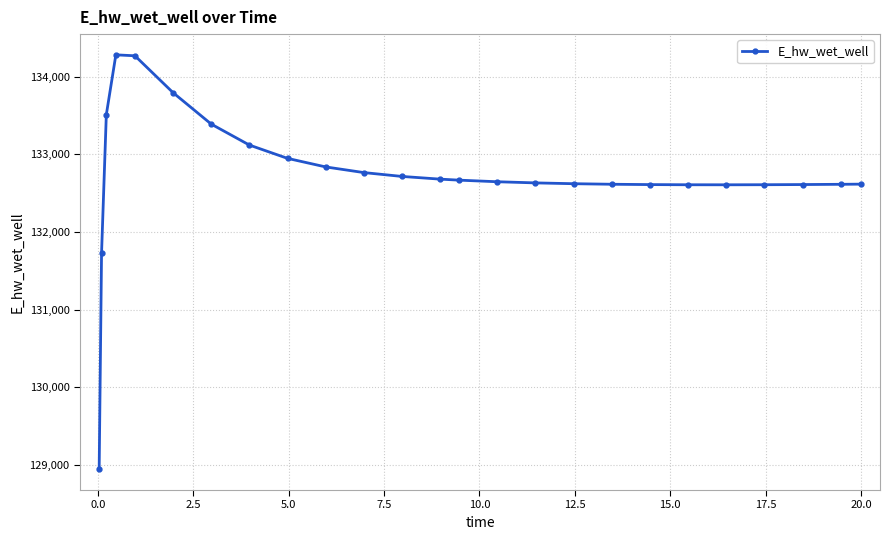

True or false: the data has more than 0 interior local peaks.

True